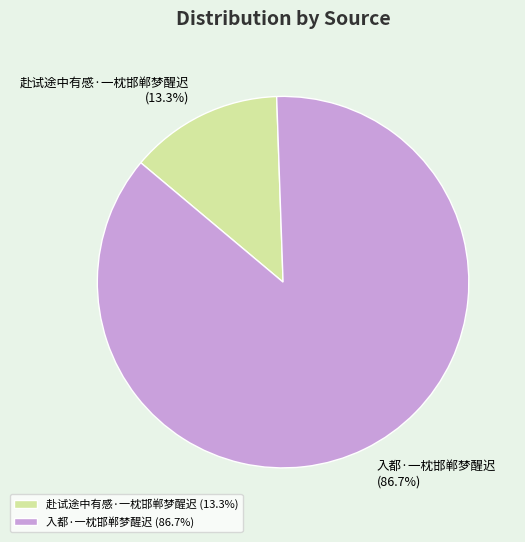

What is the total percentage of 赴试途中有感·一枕邯郸梦醒迟 and 入都·一枕邯郸梦醒迟?

100.0%